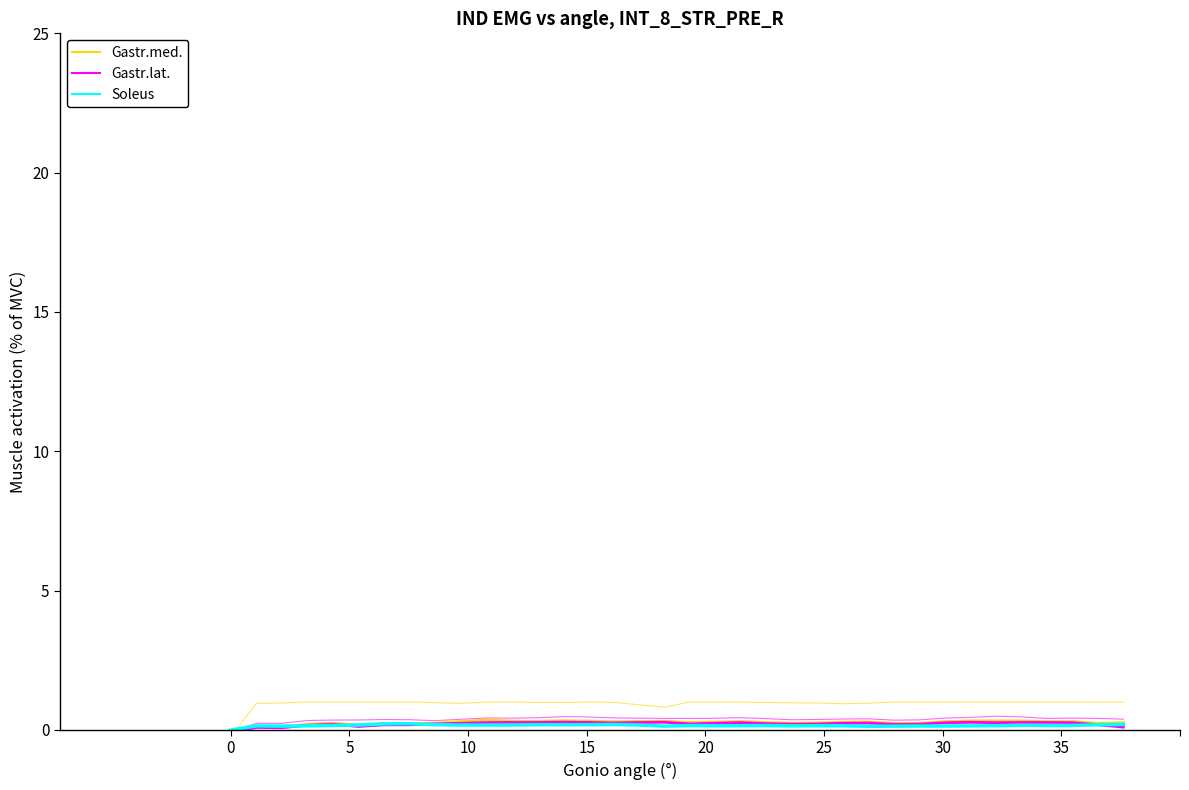

What is the maximum value shown in the chart?

1.0